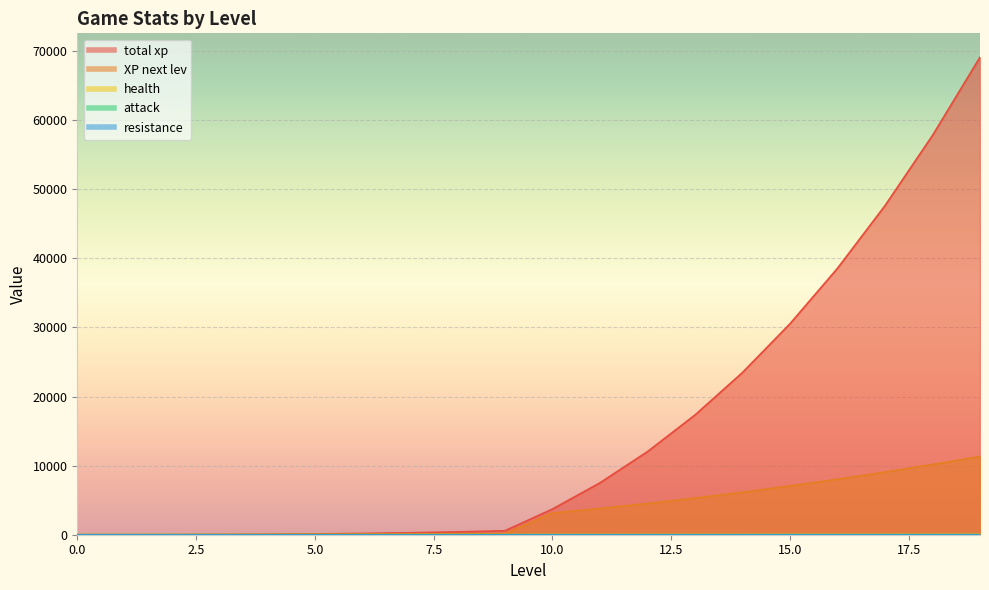

What is the maximum value shown in the chart?

69107